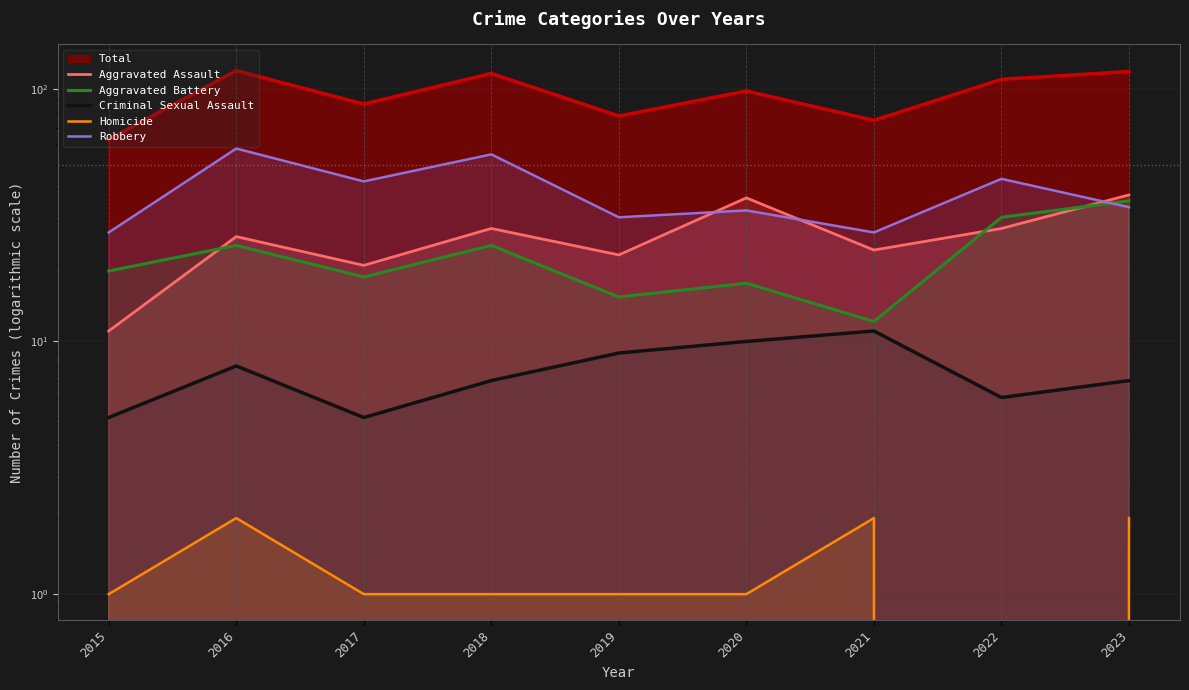

The value of Homicide at 2021 is 2. True or false?

True